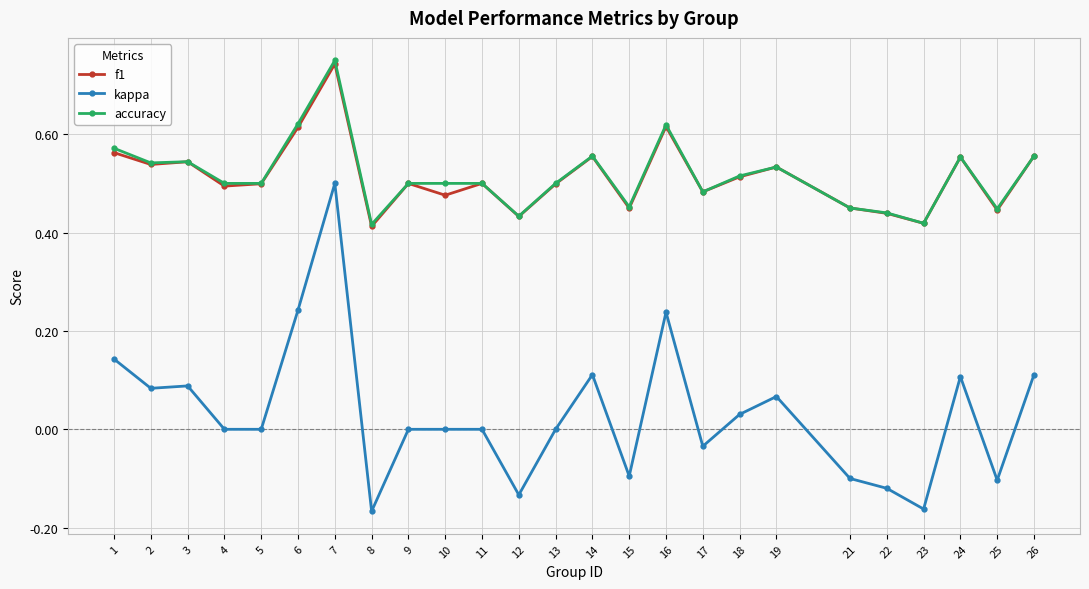

Is the value of accuracy at 8 greater than the value of kappa at 21?

Yes